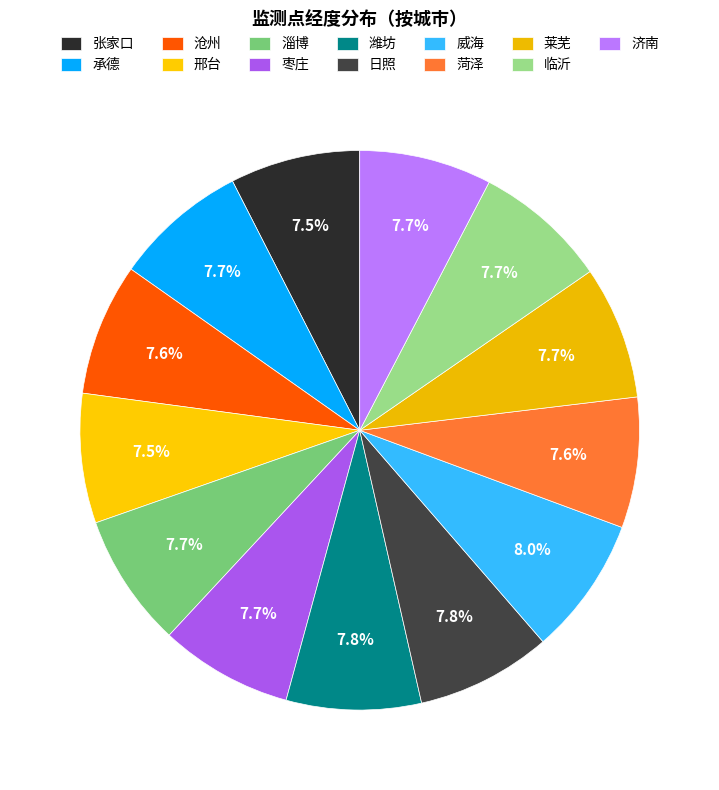

Do 济南 and 日照 together represent more than half of the pie?

No